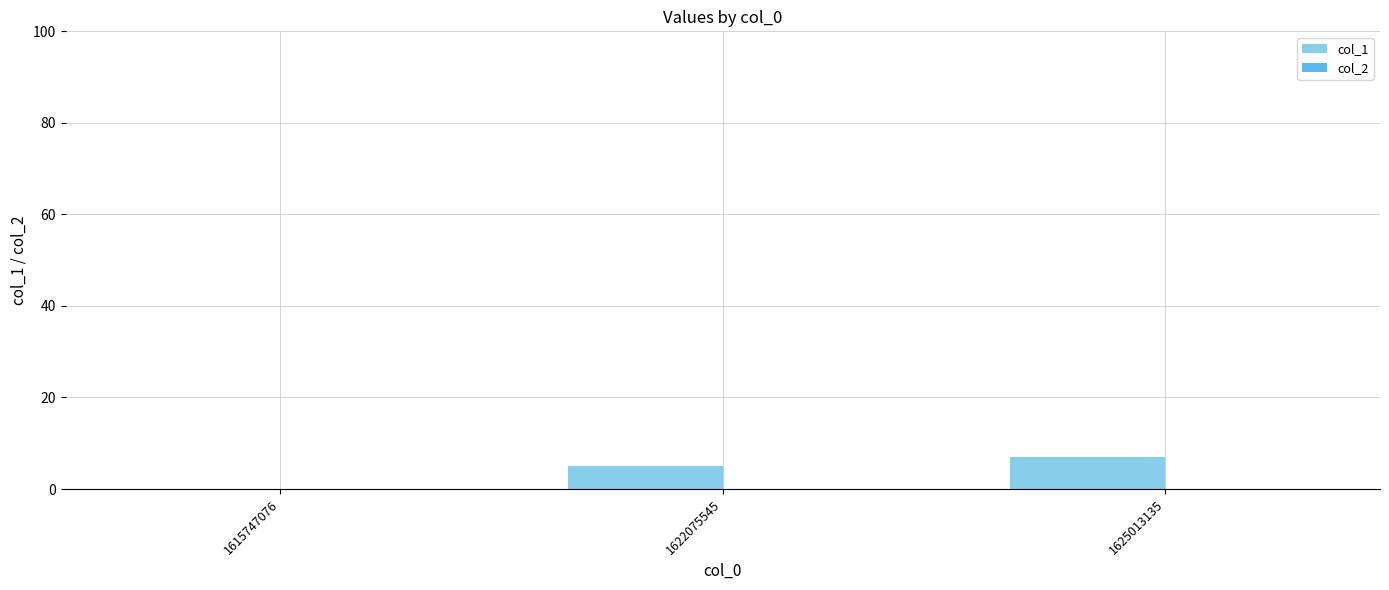

Are the bars horizontal?

No